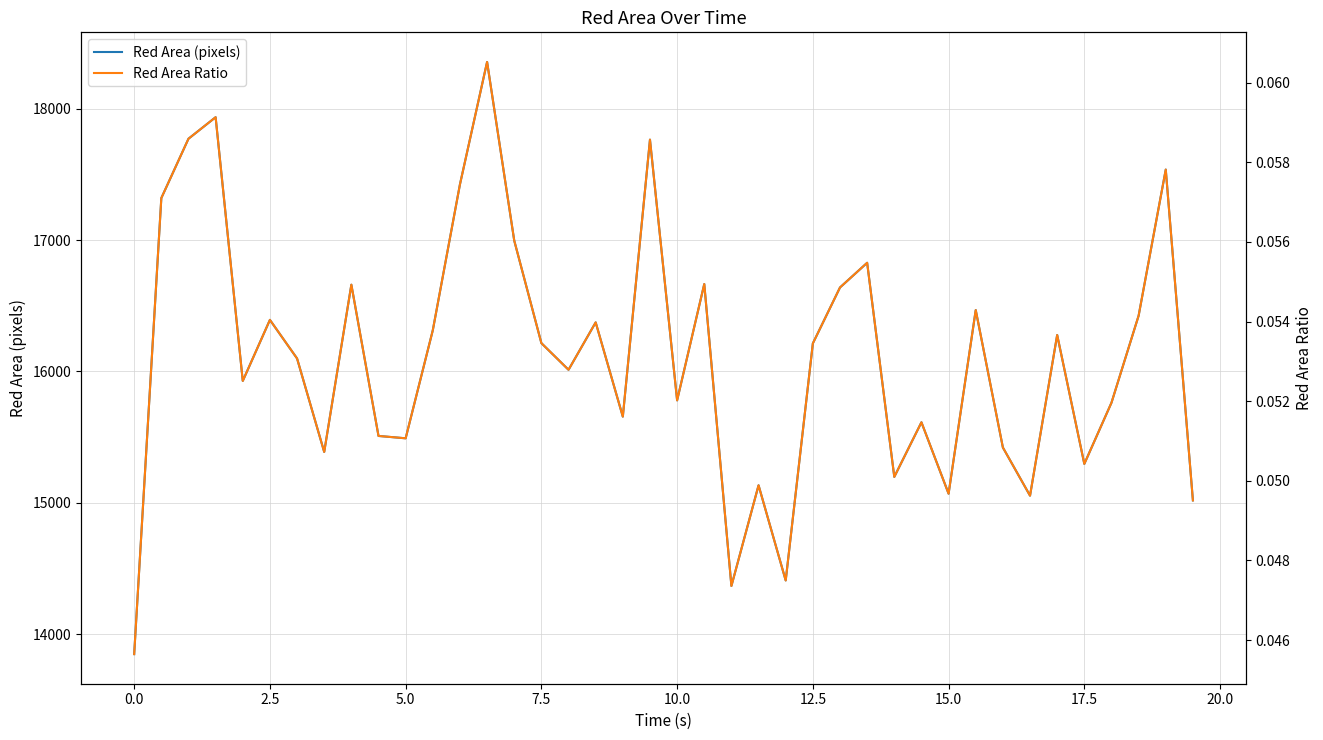

The Red Area (pixels) series shows 15296.0 at 17.5. True or false?

True